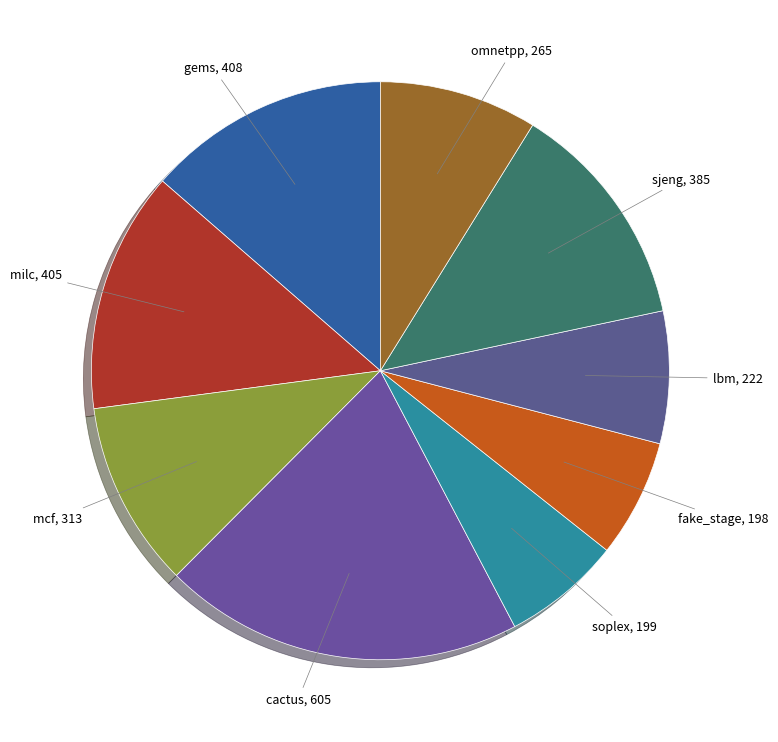

Which category has the biggest portion of the pie?

cactus